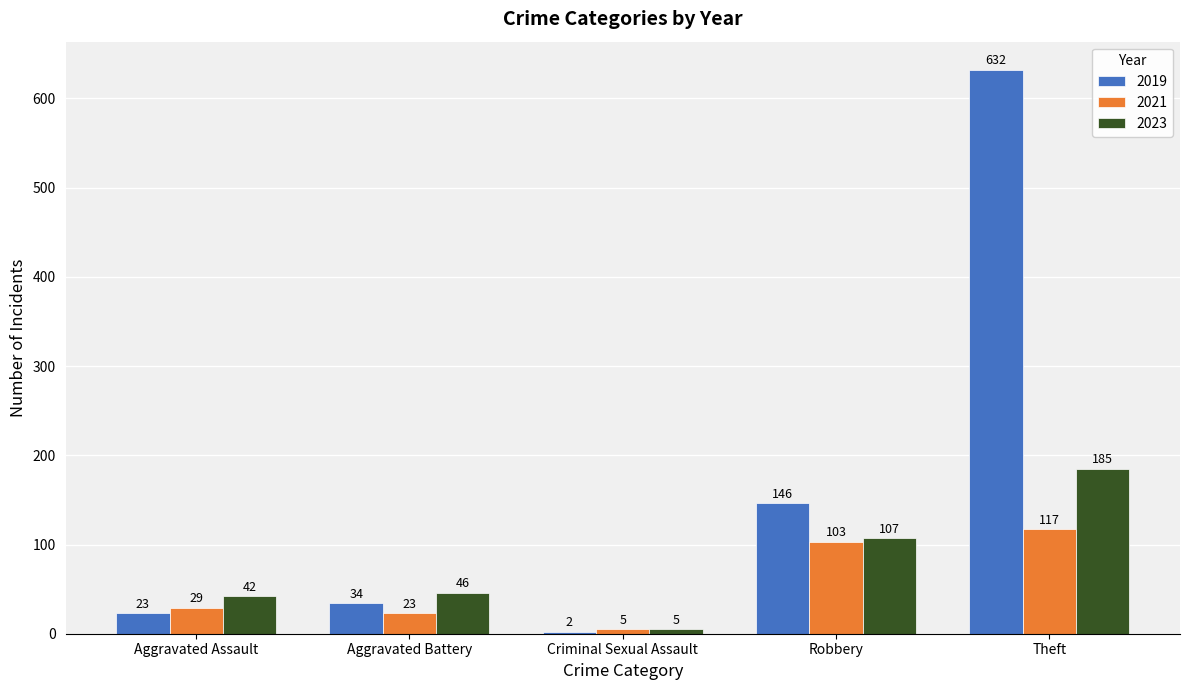

Reading left to right, transcribe all the data shown in this chart.

2019: Aggravated Assault=23	Aggravated Battery=34	Criminal Sexual Assault=2	Robbery=146	Theft=632
2021: Aggravated Assault=29	Aggravated Battery=23	Criminal Sexual Assault=5	Robbery=103	Theft=117
2023: Aggravated Assault=42	Aggravated Battery=46	Criminal Sexual Assault=5	Robbery=107	Theft=185